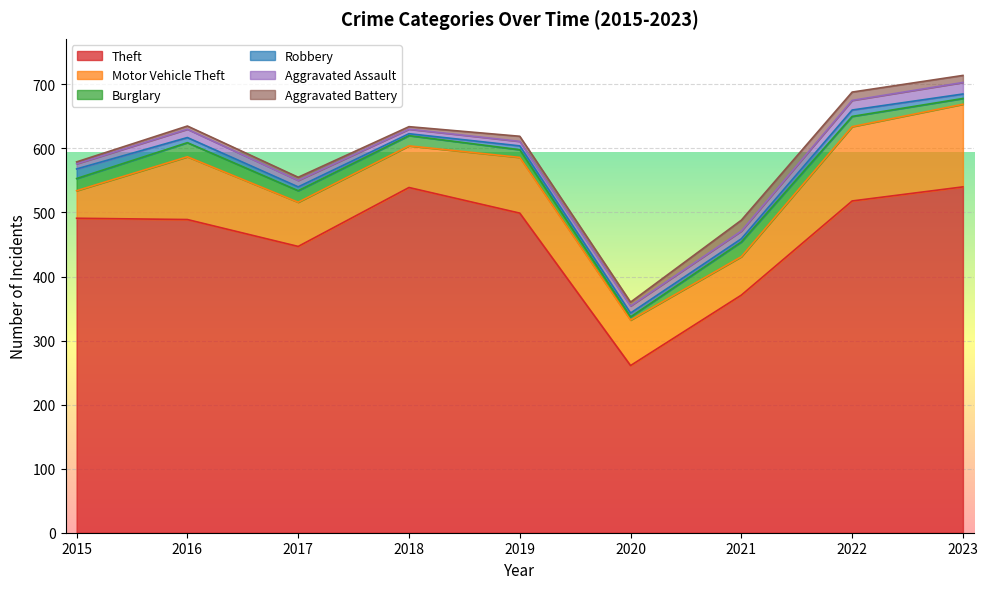

What is the sum of all Aggravated Battery values?

72